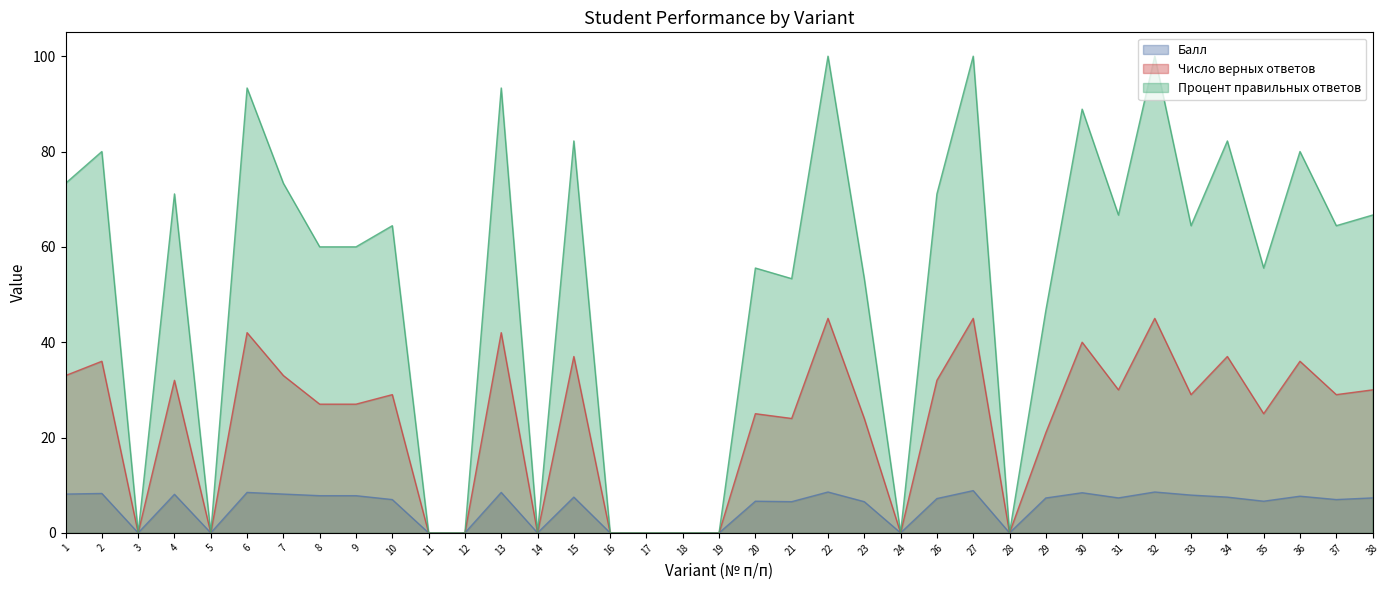

At which label is Число верных ответов closest to 22?

29